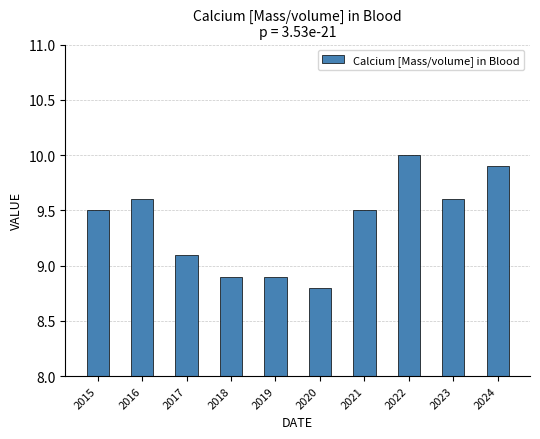

Reading left to right, list all the values displayed in this chart.

2015=9.5	2016=9.6	2017=9.1	2018=8.9	2019=8.9	2020=8.8	2021=9.5	2022=10.0	2023=9.6	2024=9.9